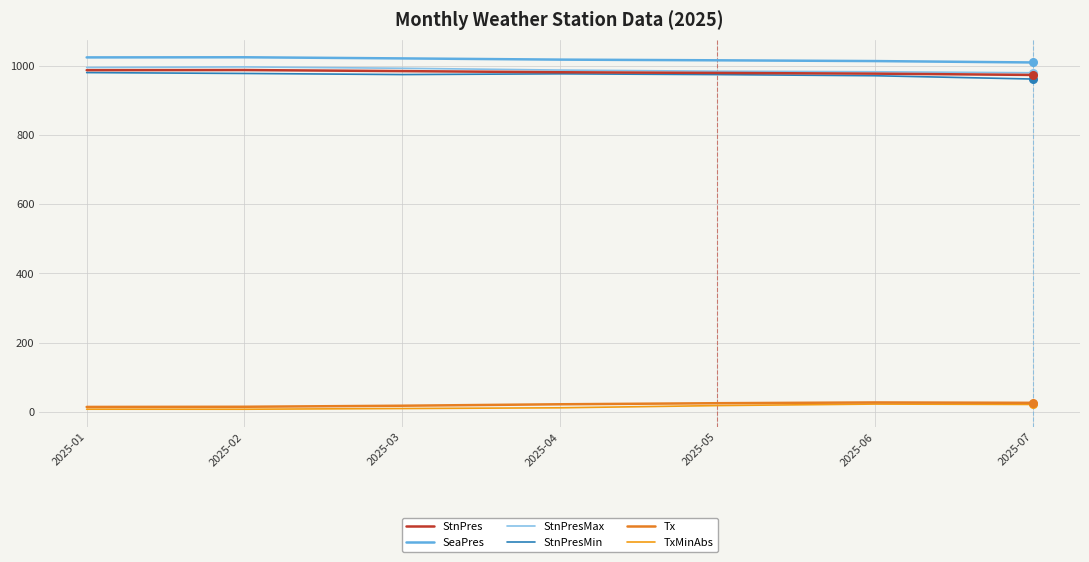

Which series has the largest total across all categories?

SeaPres